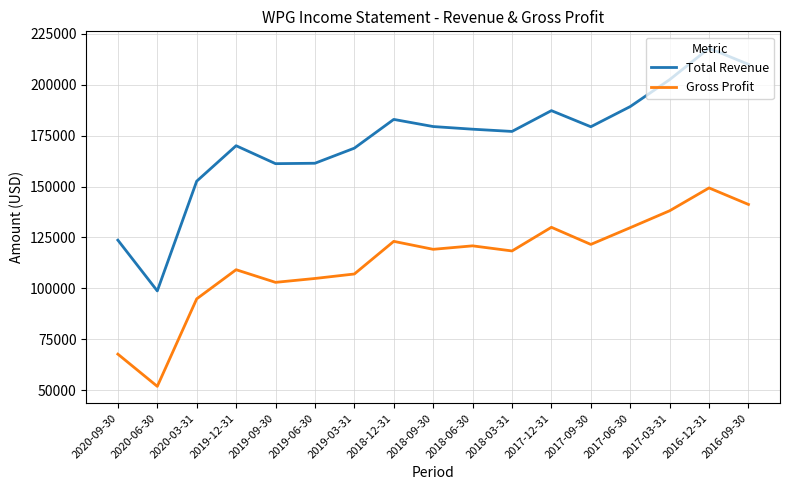

What is the sum of all Gross Profit values?

1930500